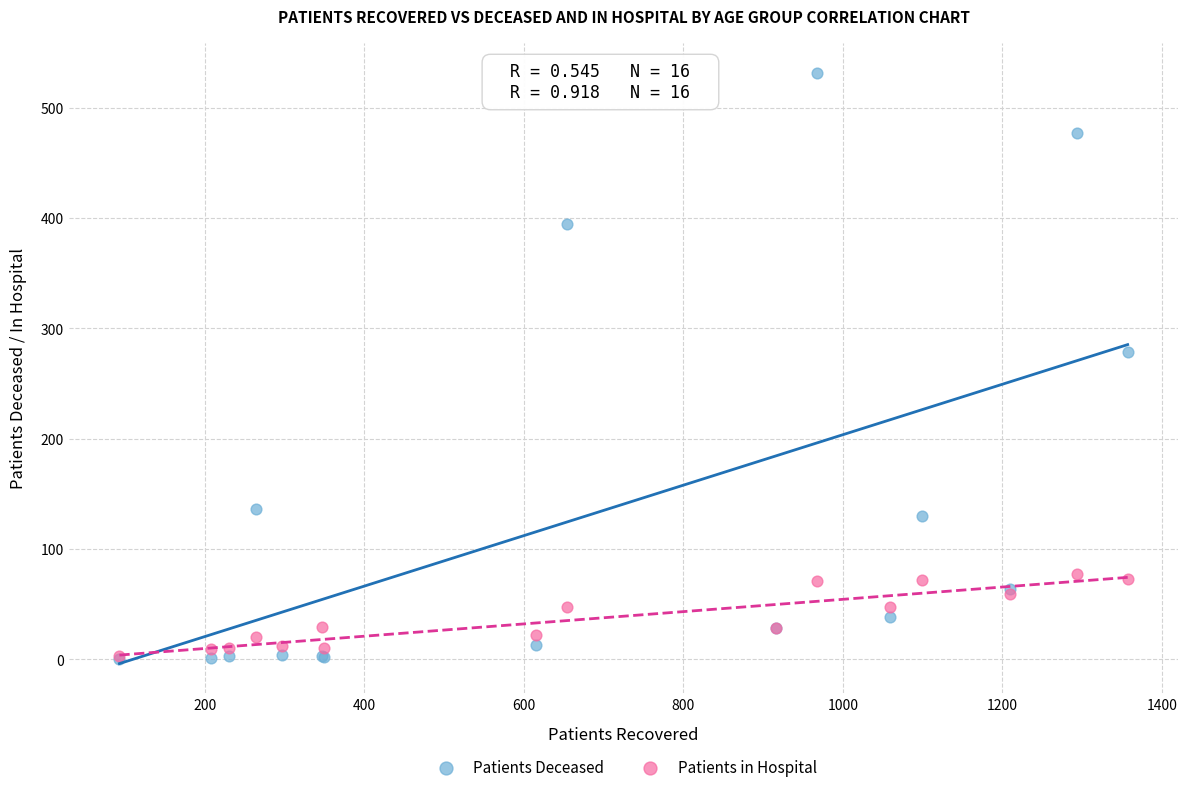

In the Patients Deceased series, what Y value is closest to 266?

279